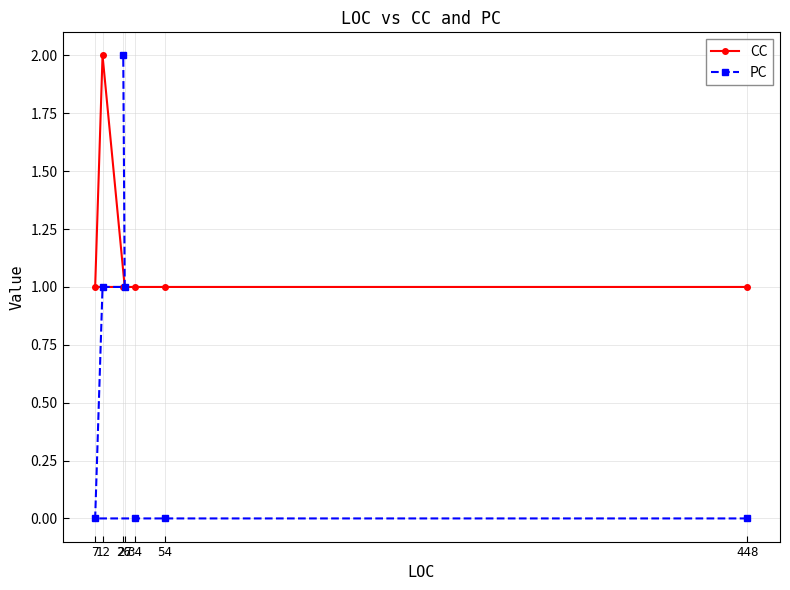

True or false: PC has more than 2 interior local peaks.

False